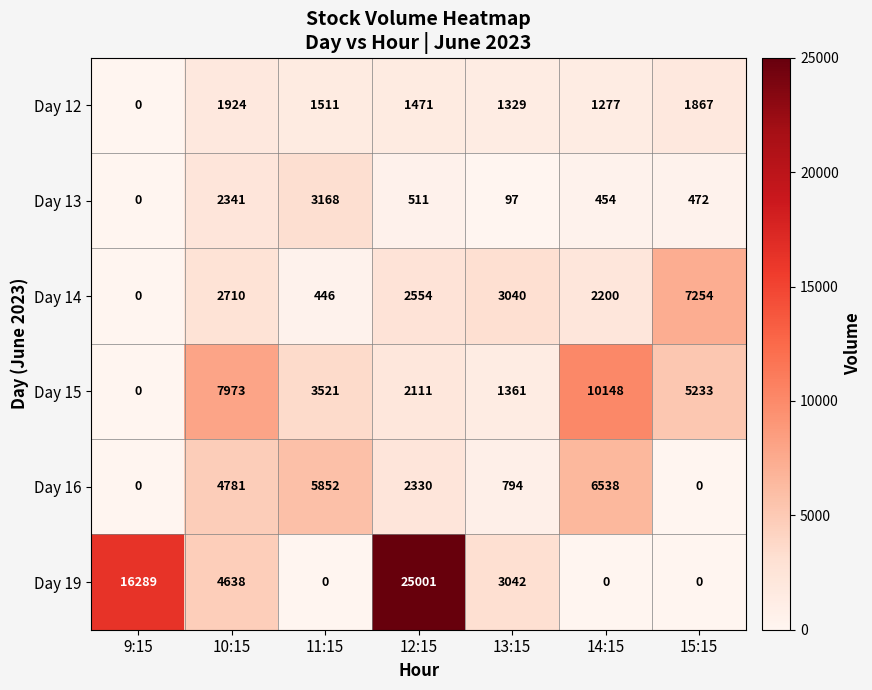

At which label is Day 15 closest to 5074?

15:15